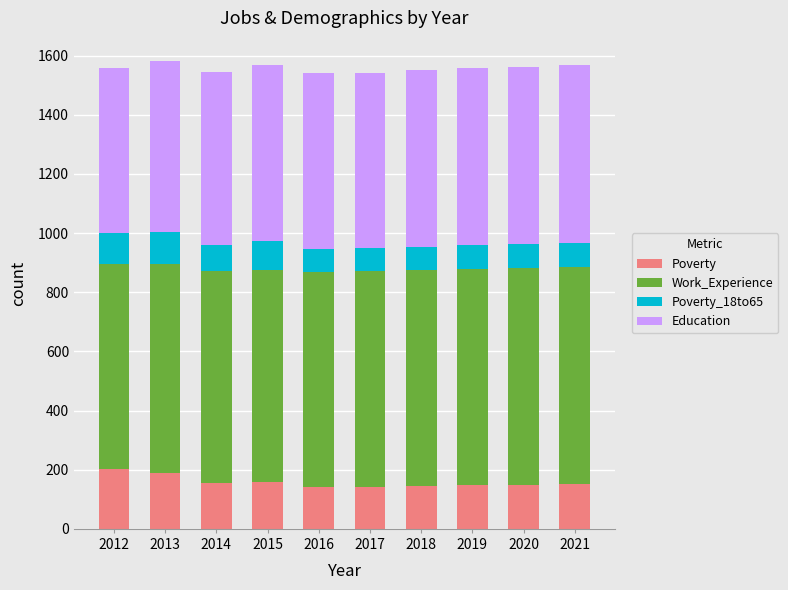

Does the chart contain any negative values?

No